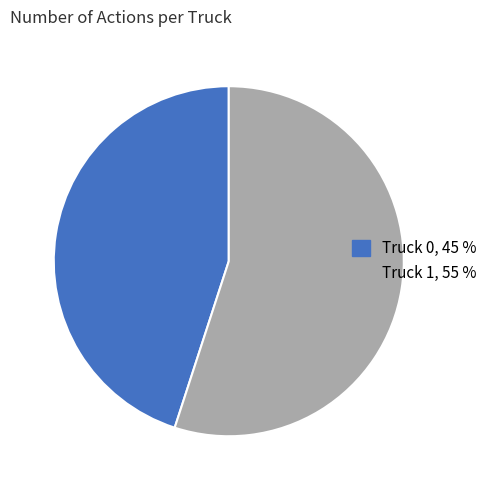

True or false: Truck 0 accounts for 31% of the total.

False